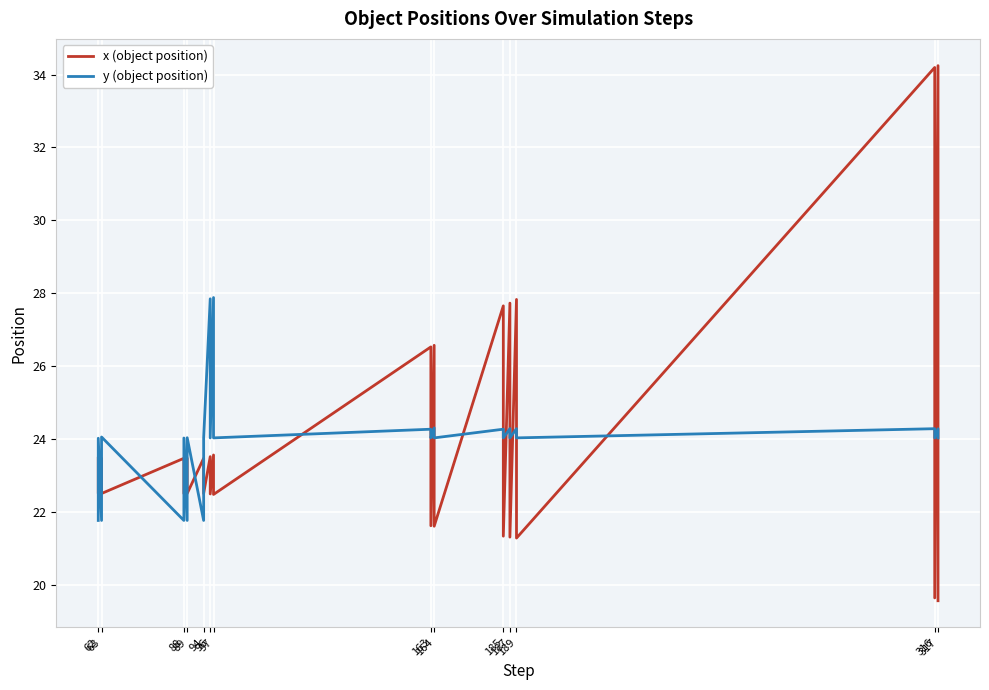

What is the value of the y (object position) point at the 25th from the left?

24.3